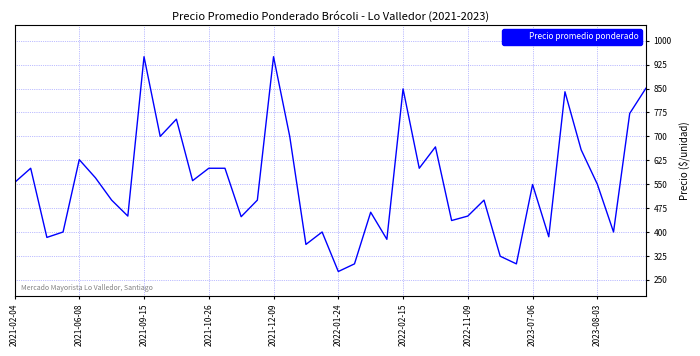

What is the difference between the maximum and minimum values?

674